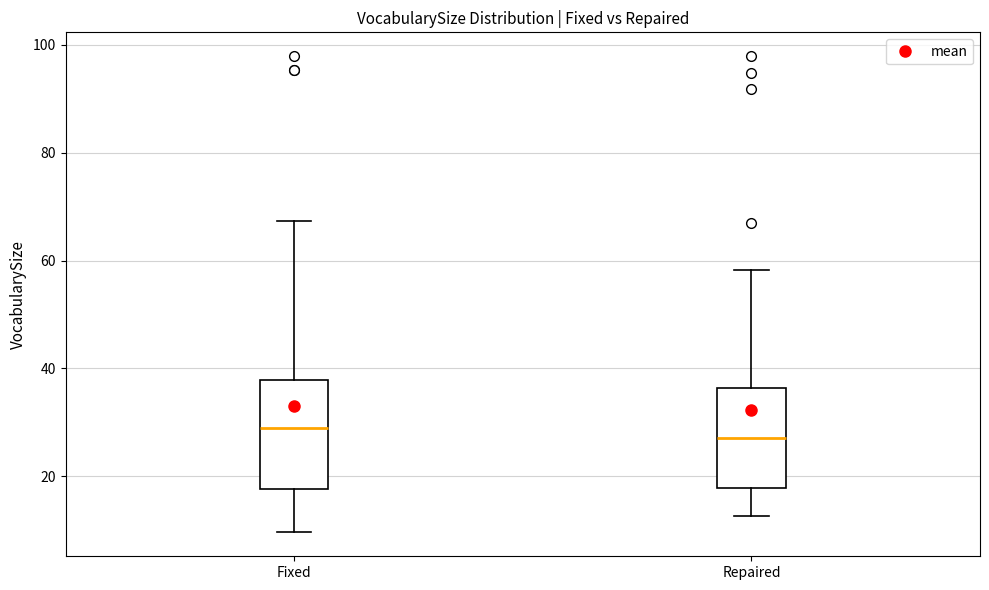

Where is the lower edge of the box for Repaired on the y-axis? The values are not printed on the chart, so give them approximately, as read against the axis.

18